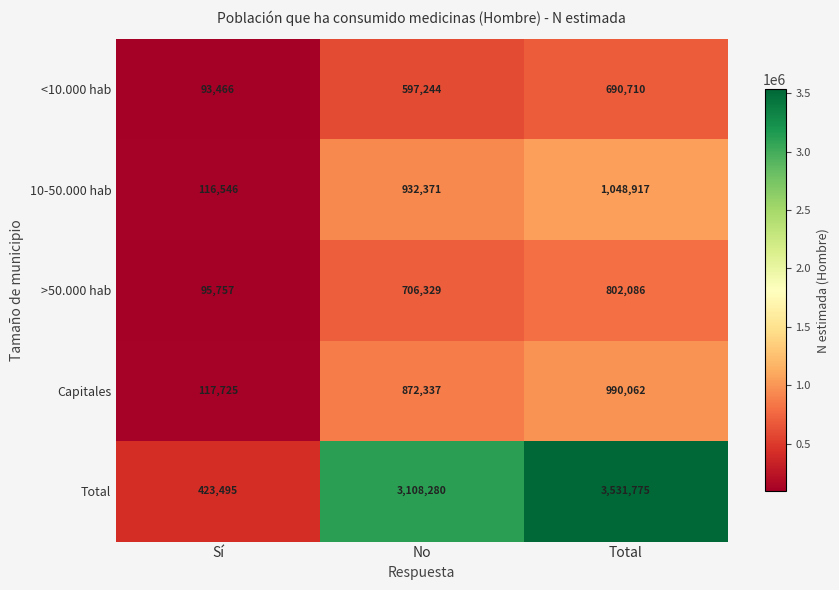

What is the greatest value displayed?

3531775